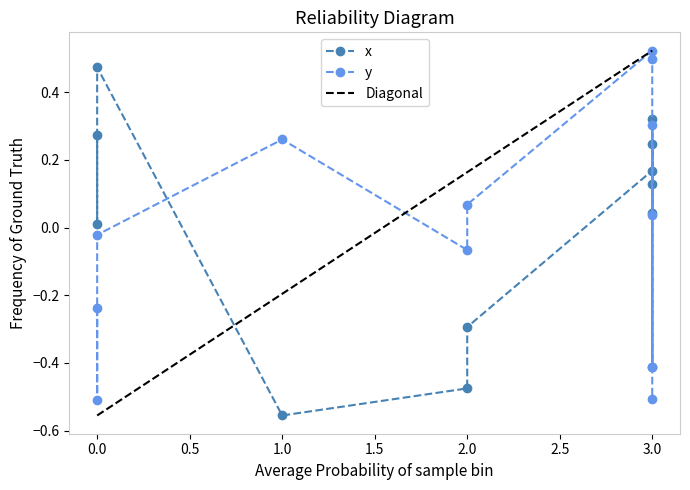

Count the number of categories in the chart.

12